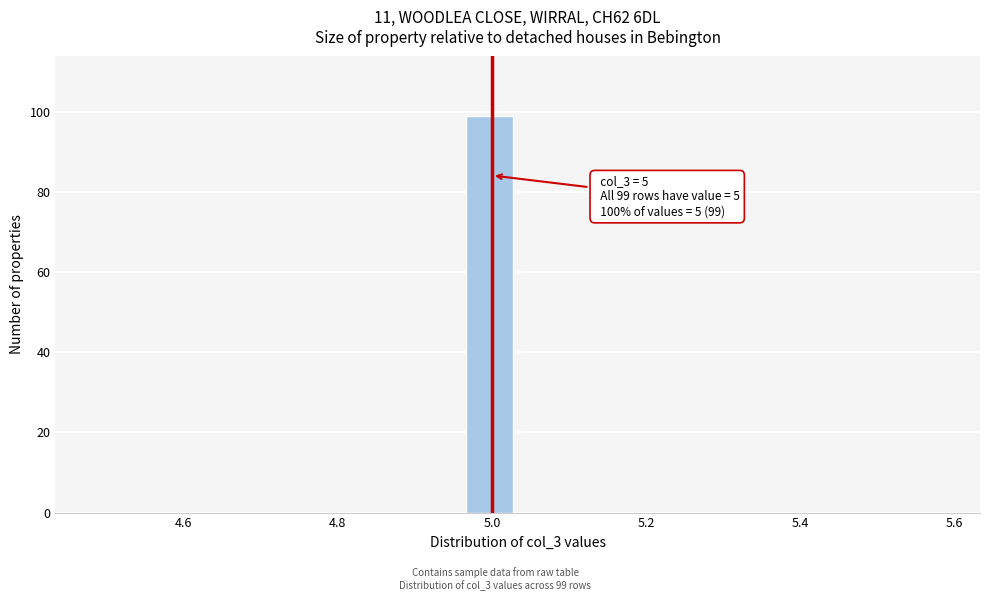

Around what value on the x-axis is the tallest bar? Give the approximate position of its centre, as read against the axis.

5.00